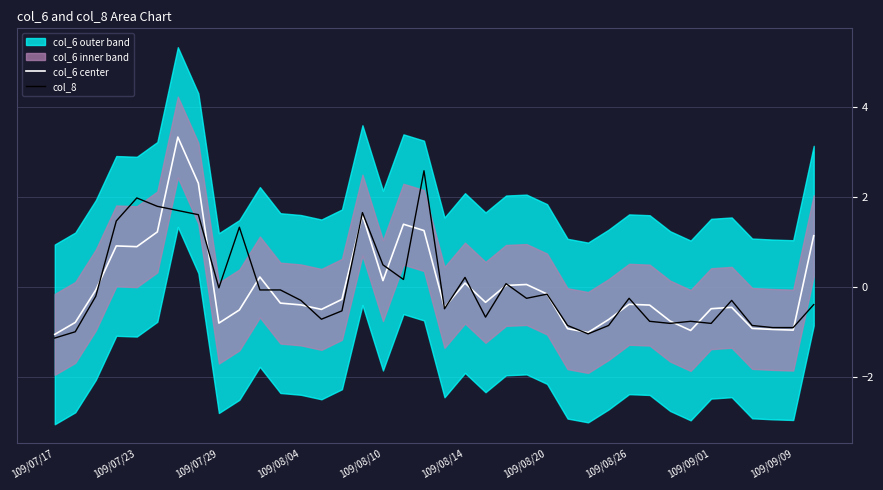

Rank the series by their average value, from lowest to highest.

col_8, col_6 center